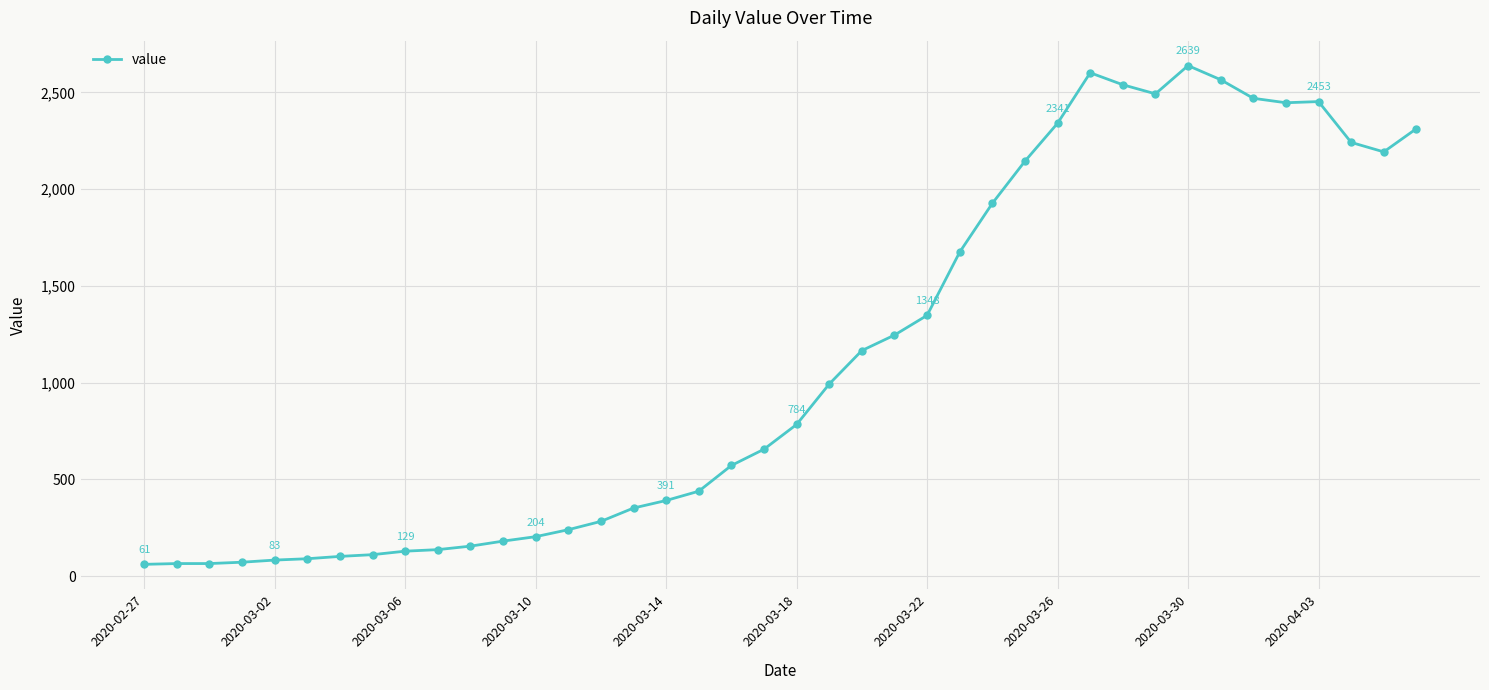

What is the average value?

1124